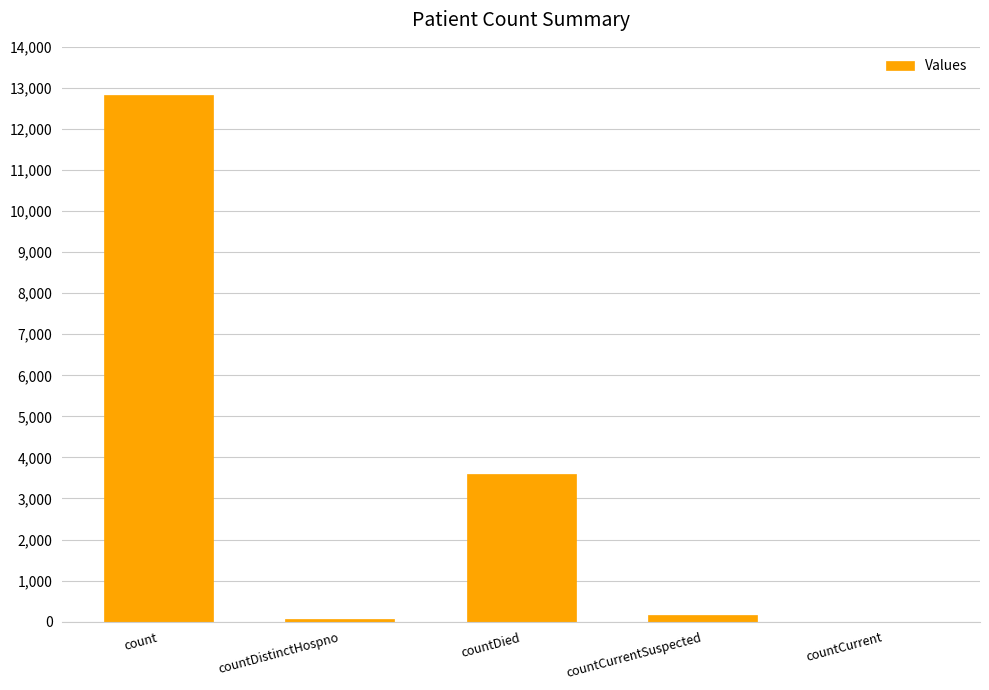

Reading left to right, extract all data points from this chart.

count=12833	countDistinctHospno=66	countDied=3588	countCurrentSuspected=168	countCurrent=0